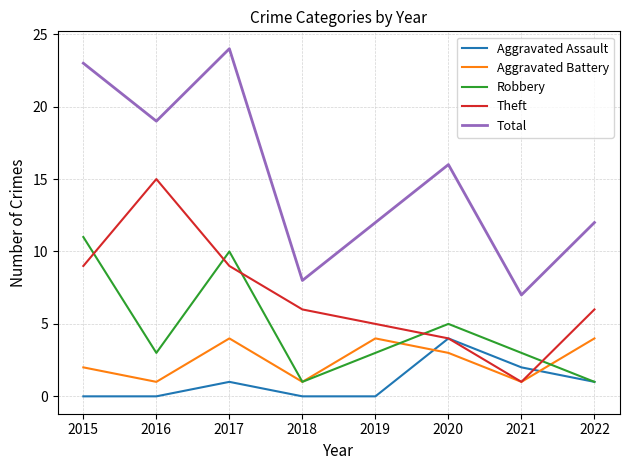

Reading left to right, extract all data points from this chart.

Aggravated Assault: 0	0	1	0	0	4	2	1
Aggravated Battery: 2	1	4	1	4	3	1	4
Robbery: 11	3	10	1	3	5	3	1
Theft: 9	15	9	6	5	4	1	6
Total: 23	19	24	8	12	16	7	12